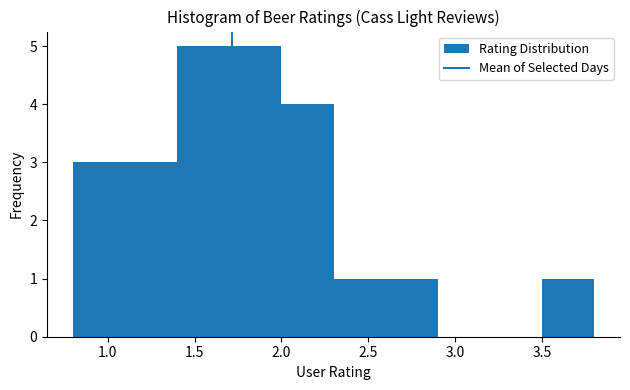

Reading left to right, list every bar in this chart as the range it spans on the x-axis followed by its height. The values are not printed on the chart, so give them approximately, as read against the axis.

0.8 to 1.1: 3
1.1 to 1.4: 3
1.4 to 1.7: 5
1.7 to 2.0: 5
2.0 to 2.3: 4
2.3 to 2.6: 1
2.6 to 2.9: 1
2.9 to 3.2: 0
3.2 to 3.5: 0
3.5 to 3.8: 1